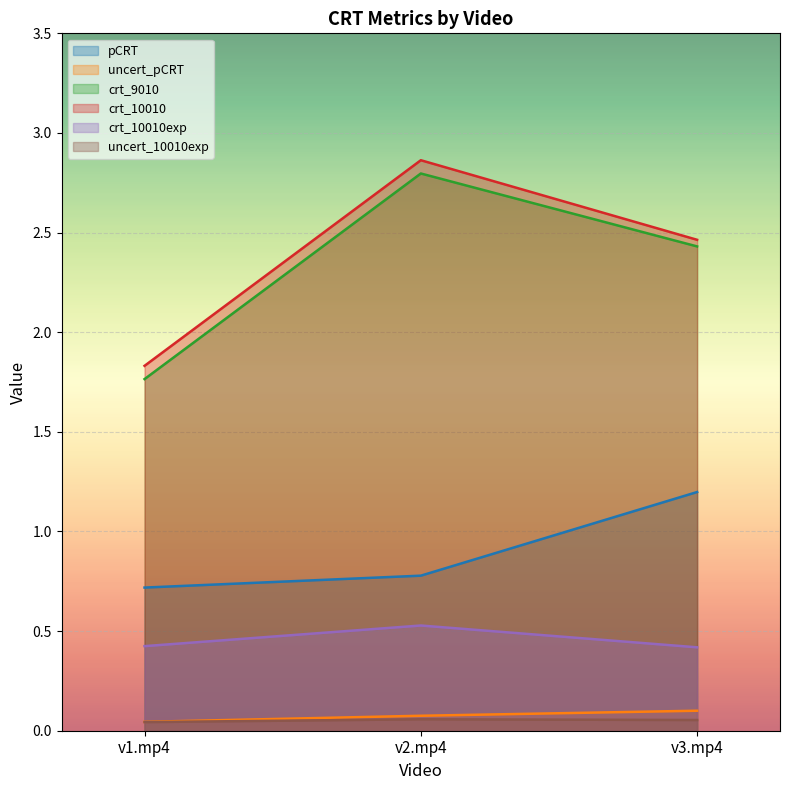

What is the sum of the crt_10010exp values at v3.mp4 and v1.mp4?

0.8